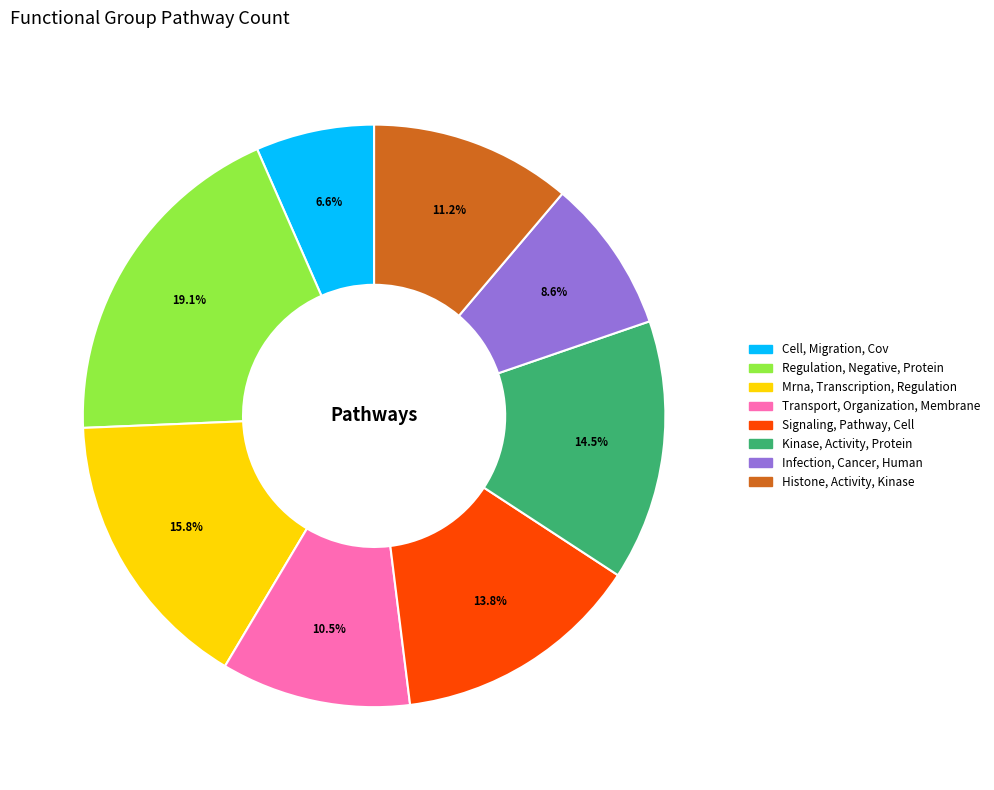

To the nearest percent, what is the difference between the largest and smallest slice percentages?

12%